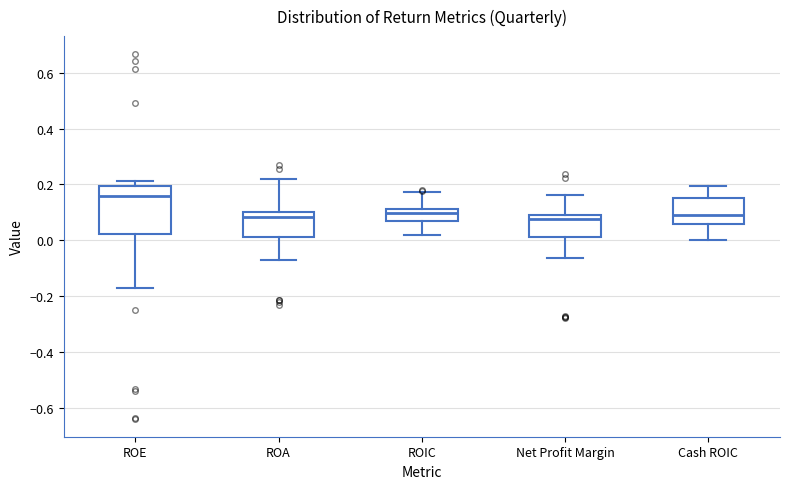

Reading left to right, transcribe this box plot: for each box, give where its median line is, the range the box spans, and where its two whiskers end, as read against the y-axis. The values are not printed on the chart, so give them approximately, as read against the axis.

ROE: median 0.16, box 0.02 to 0.20, whiskers -0.18 to 0.22
ROA: median 0.08, box 0.02 to 0.10, whiskers -0.08 to 0.22
ROIC: median 0.10, box 0.06 to 0.12, whiskers 0.02 to 0.18
Net Profit Margin: median 0.08, box 0.02 to 0.10, whiskers -0.06 to 0.16
Cash ROIC: median 0.10, box 0.06 to 0.16, whiskers 0.00 to 0.20